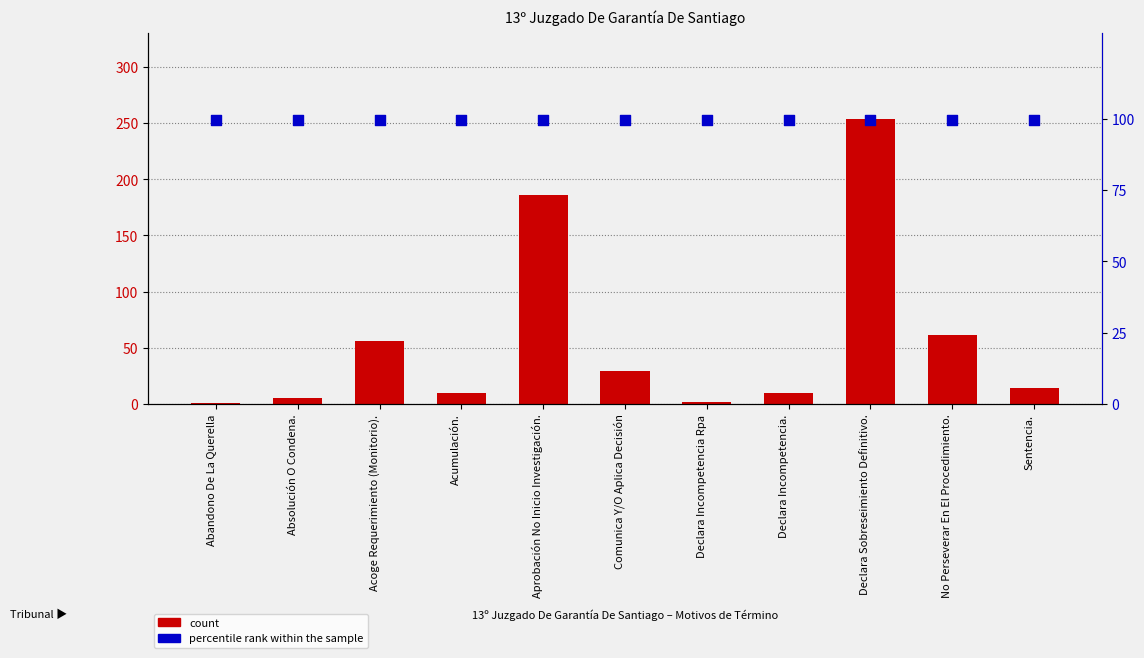

What are all the series names shown in the legend?

count, percentile rank within the sample